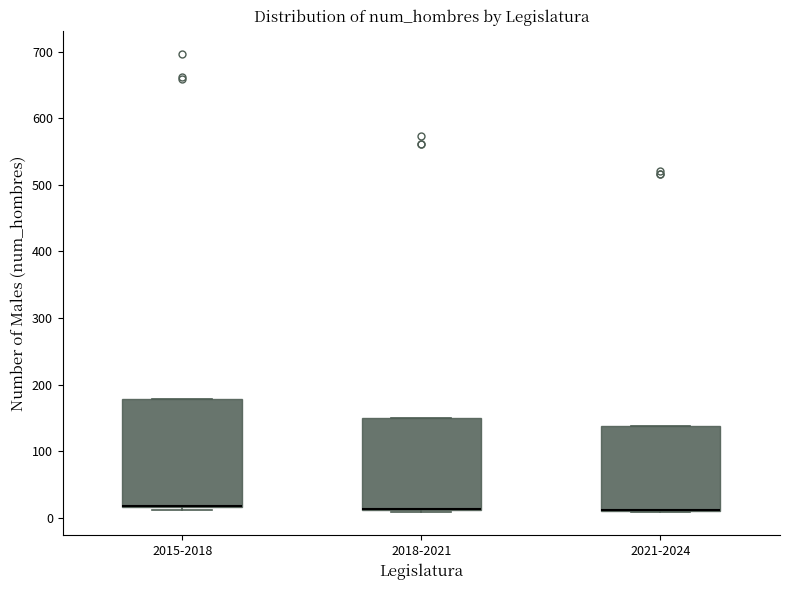

Reading left to right, transcribe this box plot: for each box, give where its median line is, the range the box spans, and where its two whiskers end, as read against the y-axis. The values are not printed on the chart, so give them approximately, as read against the axis.

2015-2018: median 20 (drawn on the box's lower edge), box 20 to 180, whiskers 10 to 180
2018-2021: median 10 (drawn on the box's lower edge), box 10 to 150, whiskers 10 (just below the box's lower edge) to 150
2021-2024: median 10 (drawn on the box's lower edge), box 10 to 140, whiskers 10 to 140